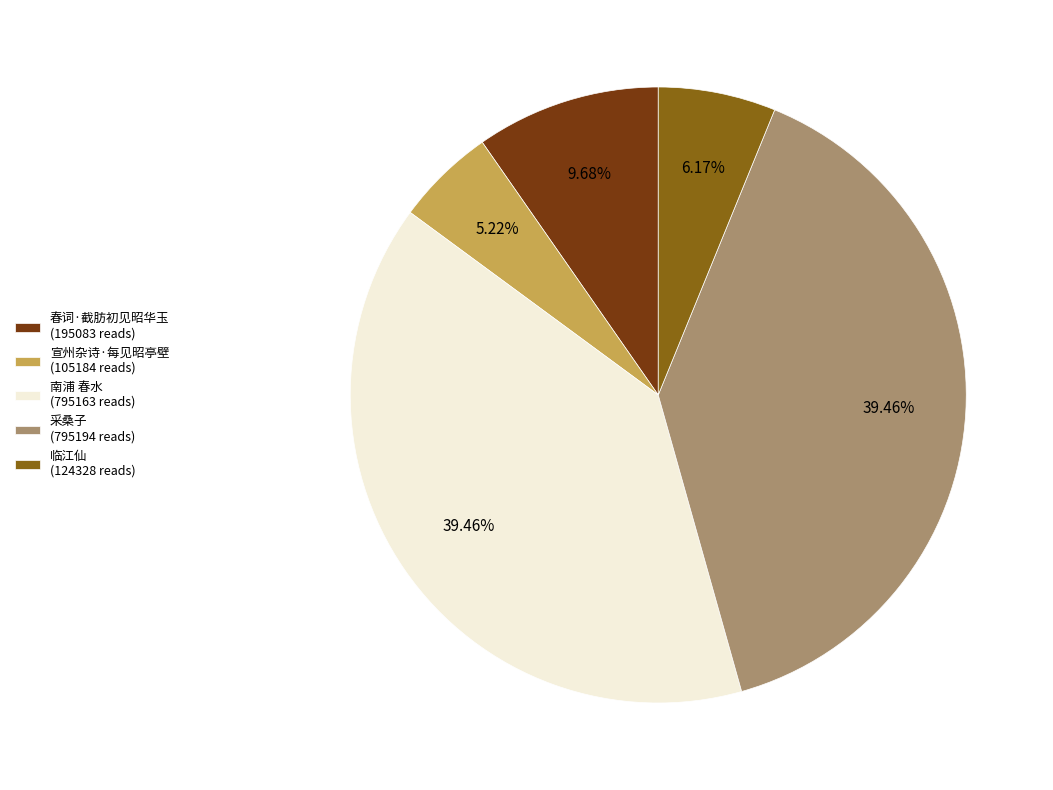

Is there a majority slice in this chart?

No